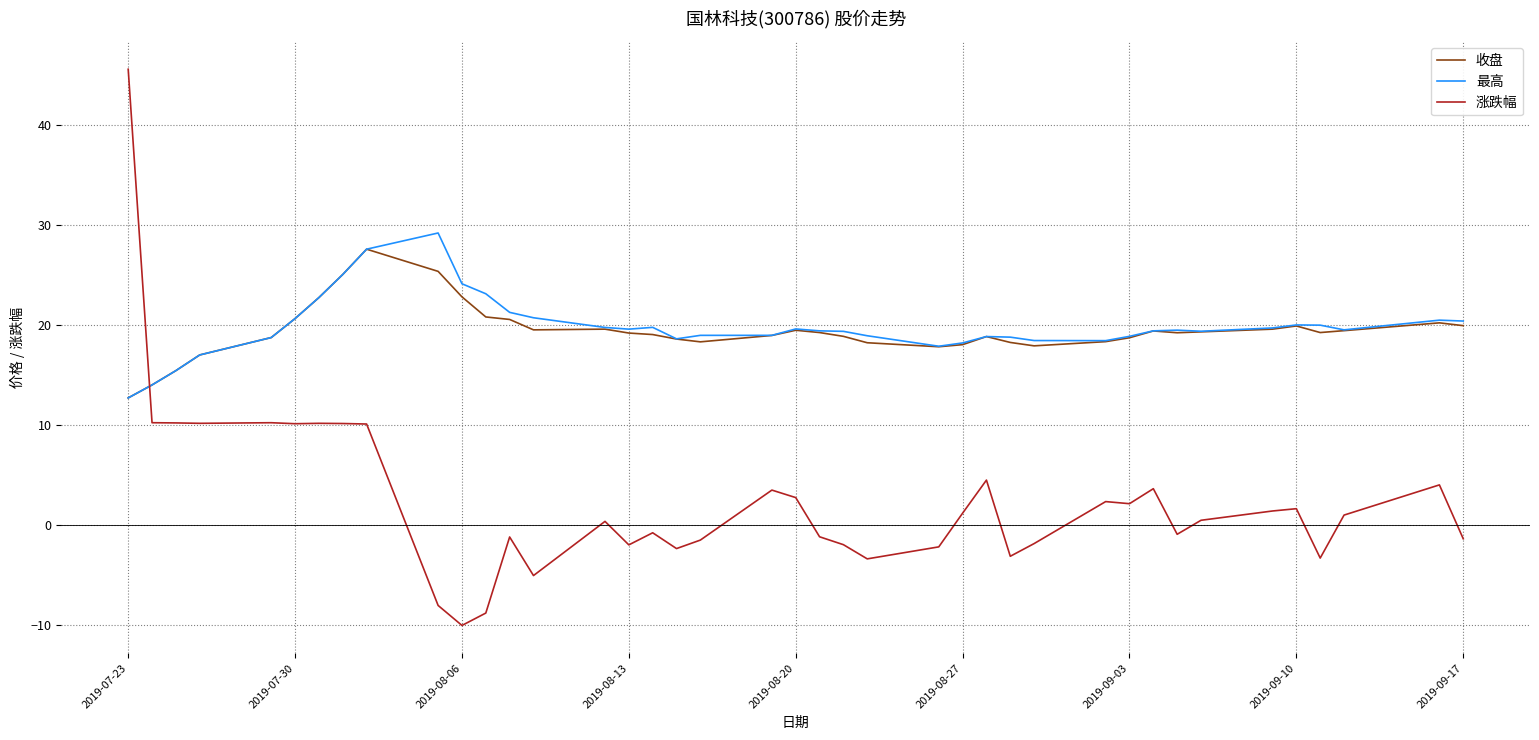

After their last crossing, which series has the higher values: 涨跌幅 or 收盘?

收盘